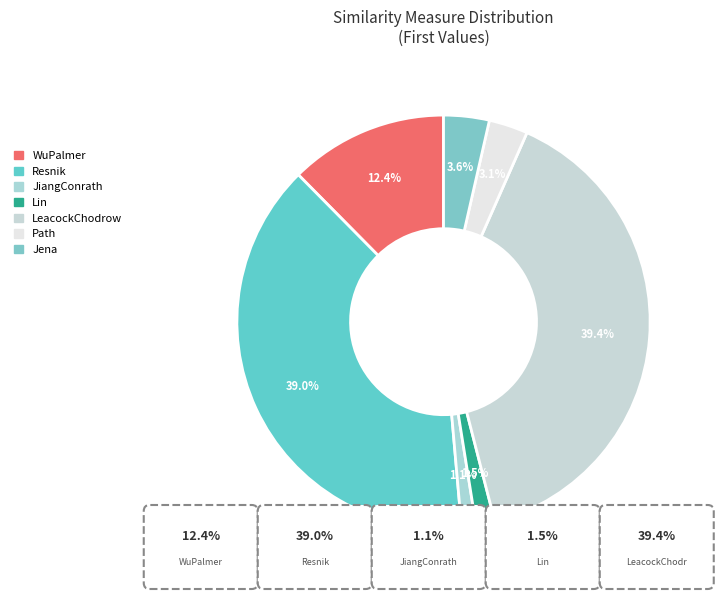

Count the number of slices in the pie.

7